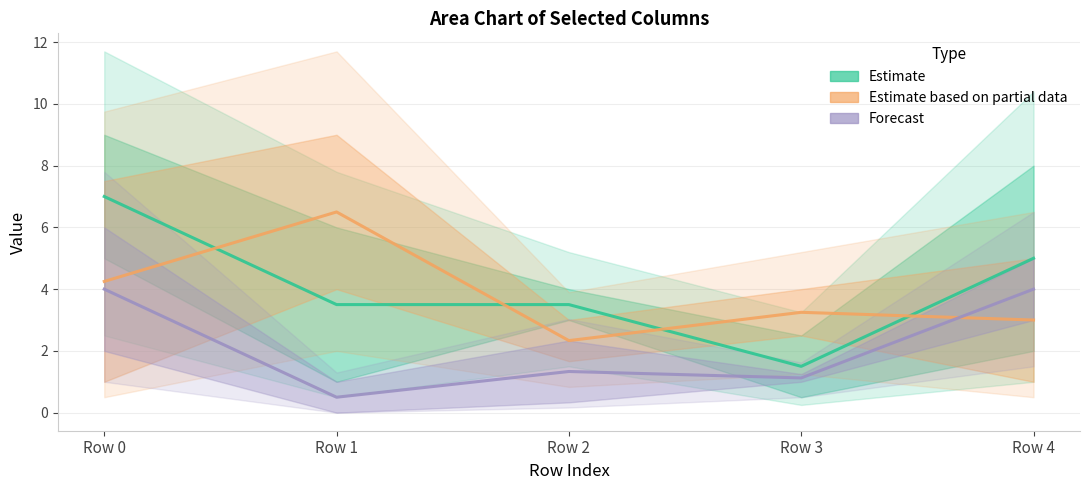

At which label is Estimate closest to 4?

Row 1